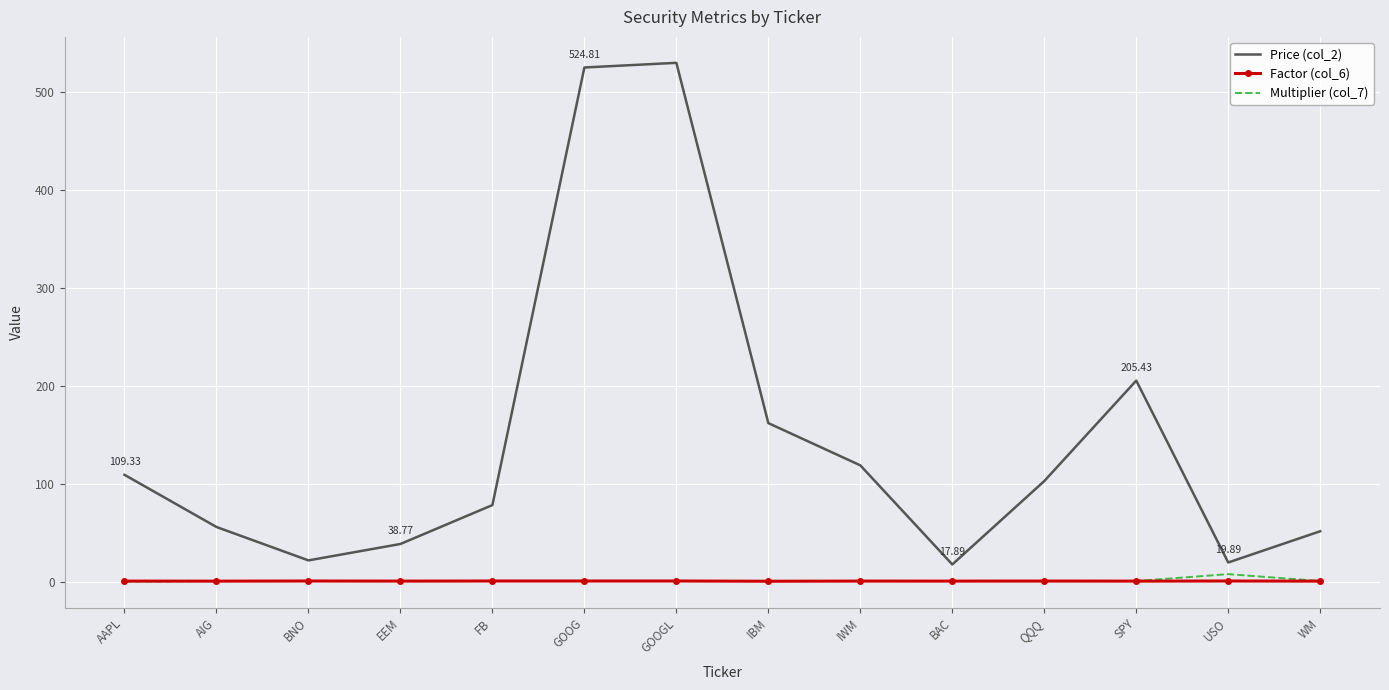

The Price (col_2) series shows 166.2 at QQQ. True or false?

False